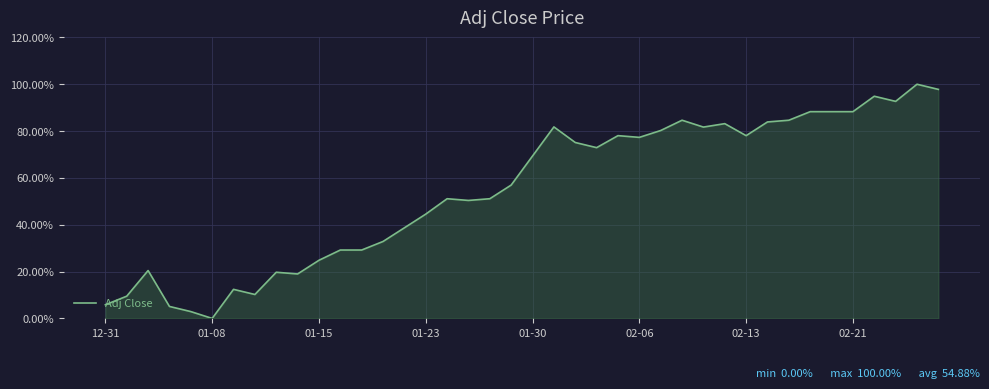

How many lines are shown in the chart?

1